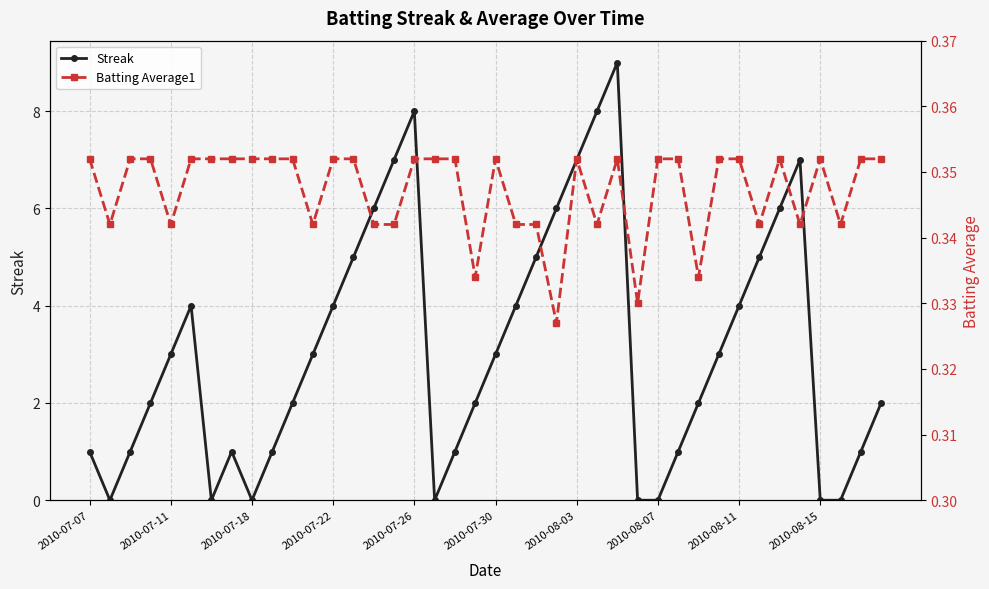

True or false: Streak has more than 2 points higher than both neighbors.

True